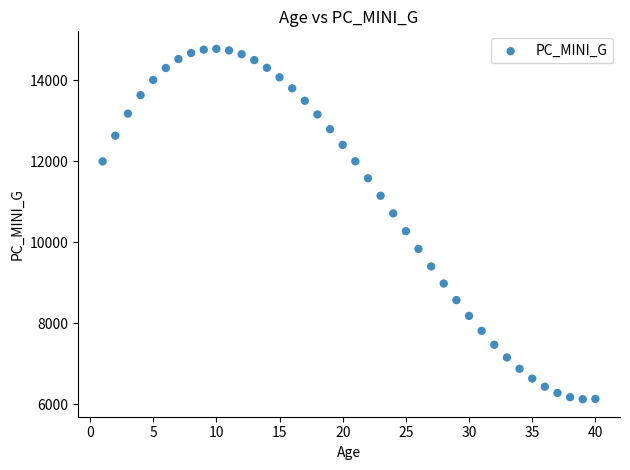

What is the range of Y values (max minus min)?

8656.1